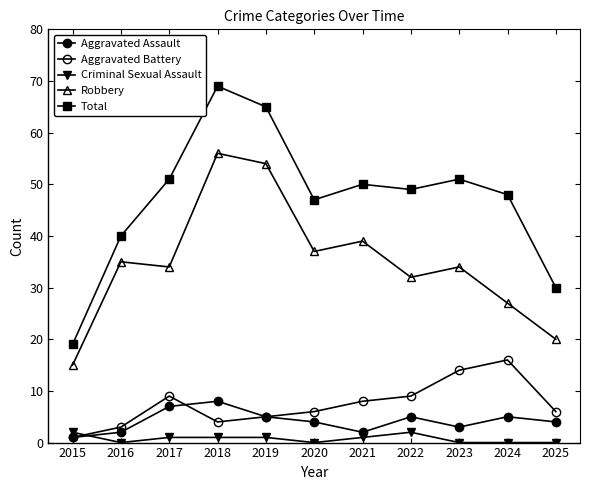

At how many categories does at least one series exceed 8?

11